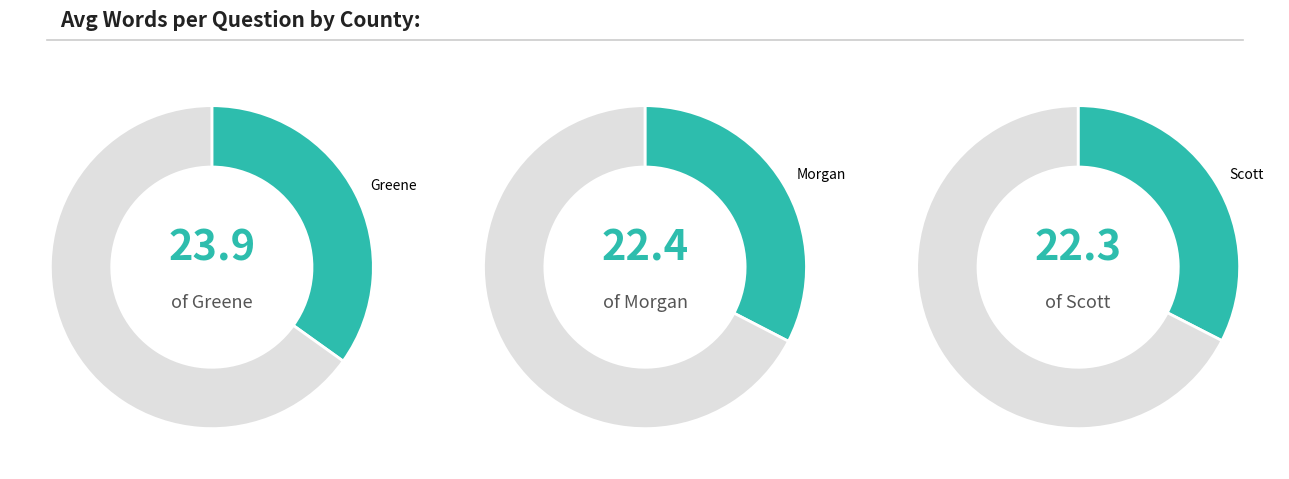

The Scott slice represents 33% of the pie. True or false?

True